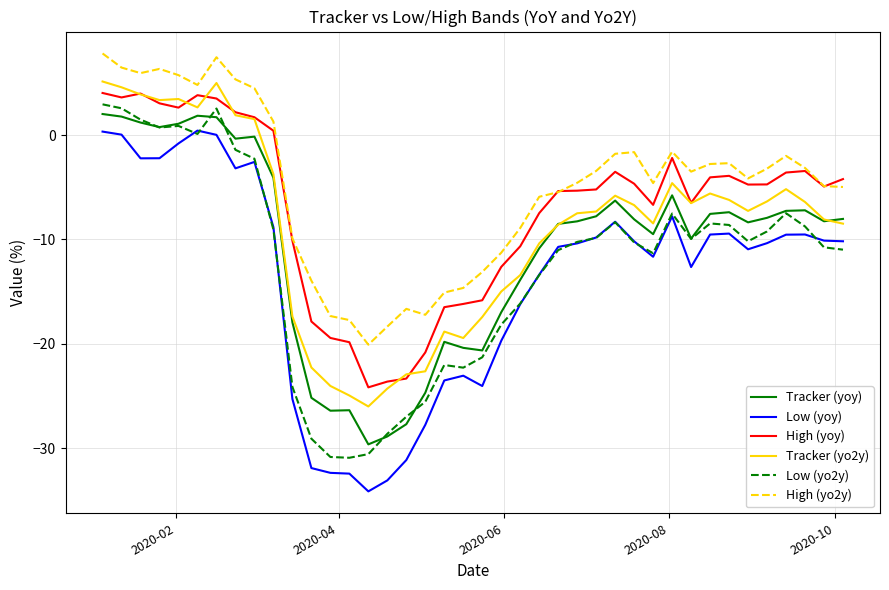

How many values in the Tracker (yo2y) series exceed -7?

19